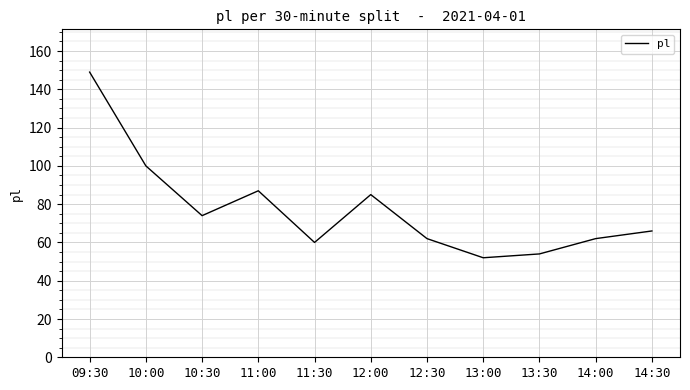

What is the smallest value displayed?

52